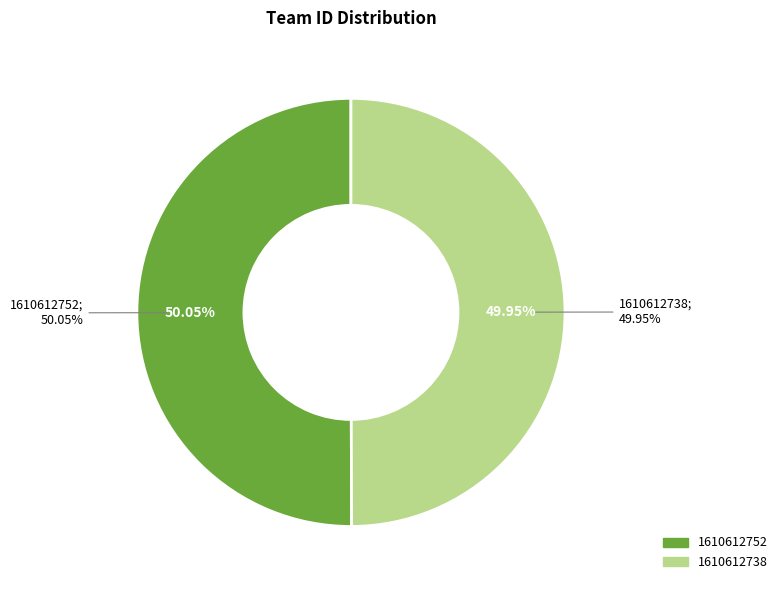

True or false: 1610612752 accounts for 50% of the total.

True